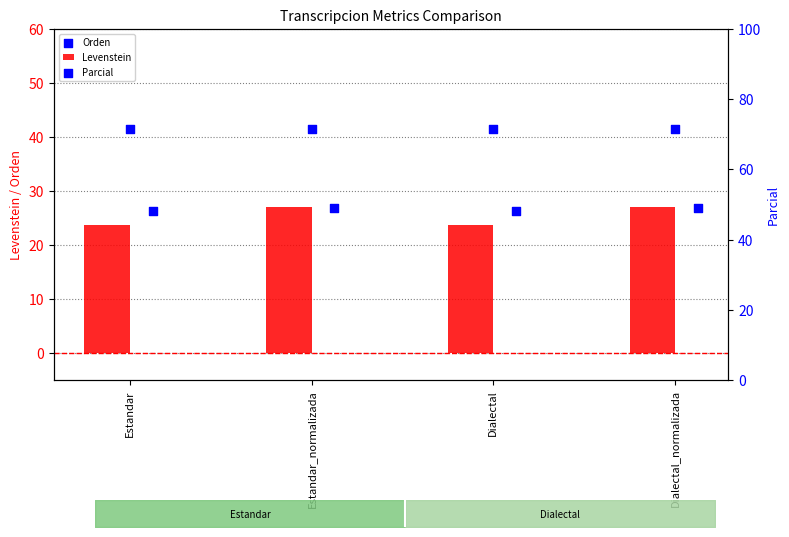

Which series has the largest Y range (max minus min)?

Levenstein